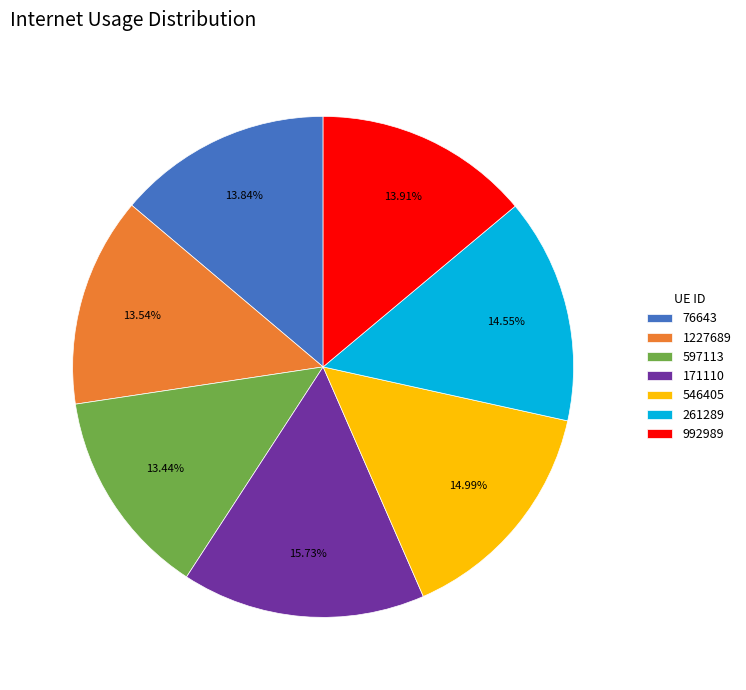

Is 992989 the majority of the pie?

No